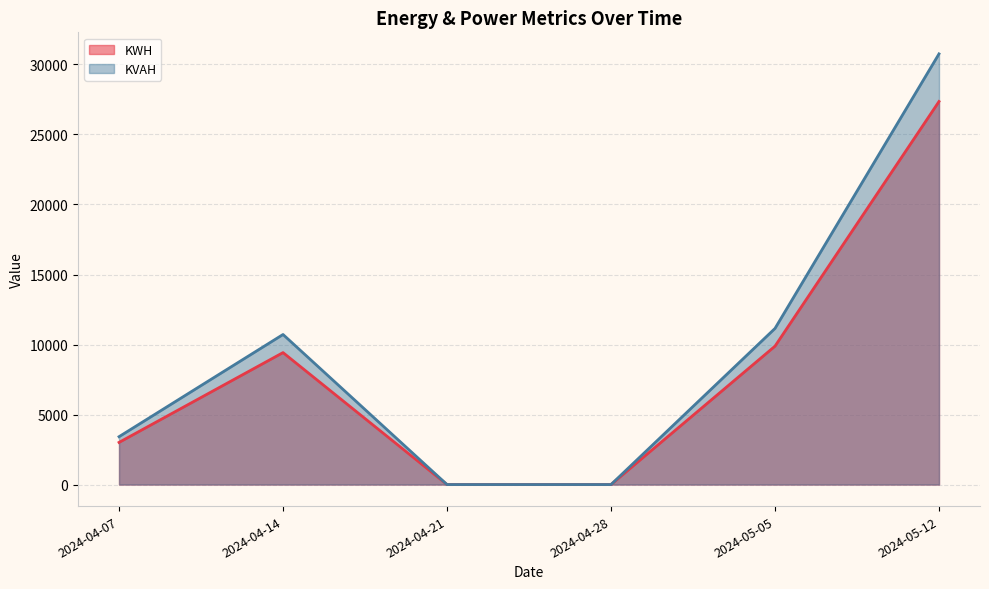

Rank the series by their average value, from lowest to highest.

KWH, KVAH